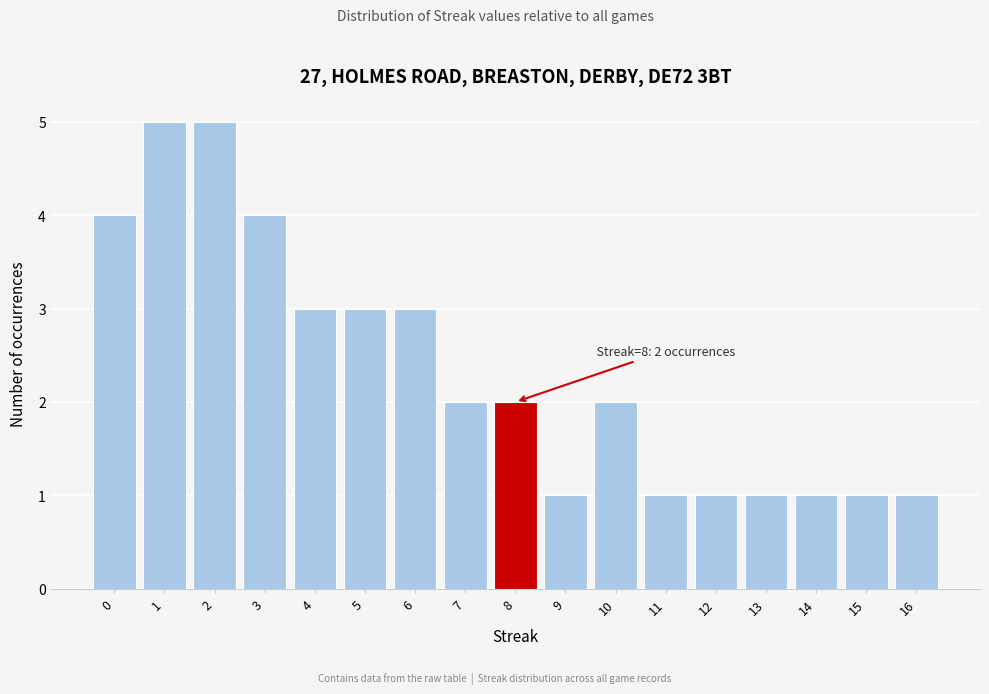

Reading left to right, what are all the values shown in this chart?

4	5	5	4	3	3	3	2	2	1	2	1	1	1	1	1	1